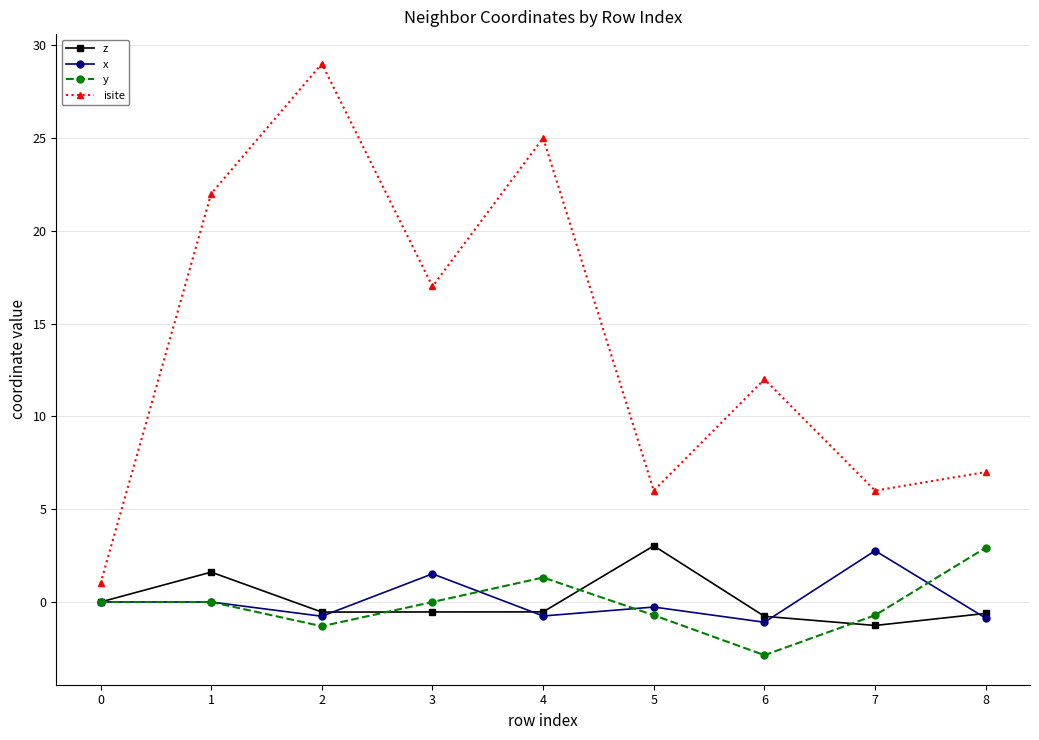

Which series changed the most between 1 and 6?

isite